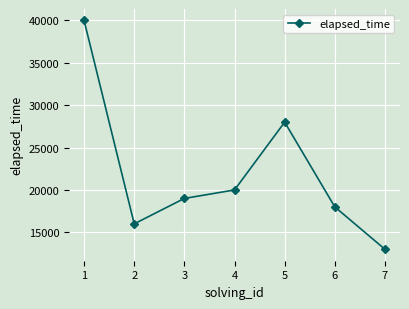

List the labels in order of value, smallest first.

7, 2, 6, 3, 4, 5, 1